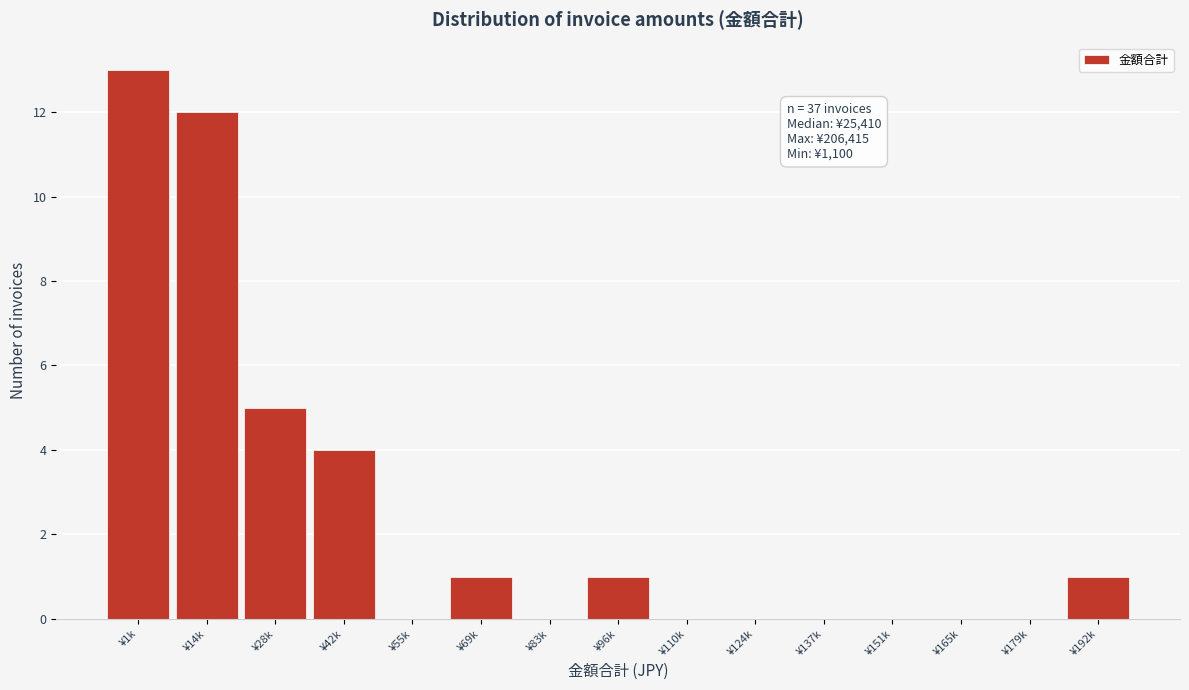

Reading right to left, transcribe all the data shown in this chart.

¥192k=1	¥179k=0	¥165k=0	¥151k=0	¥137k=0	¥124k=0	¥110k=0	¥96k=1	¥83k=0	¥69k=1	¥55k=0	¥42k=4	¥28k=5	¥14k=12	¥1k=13